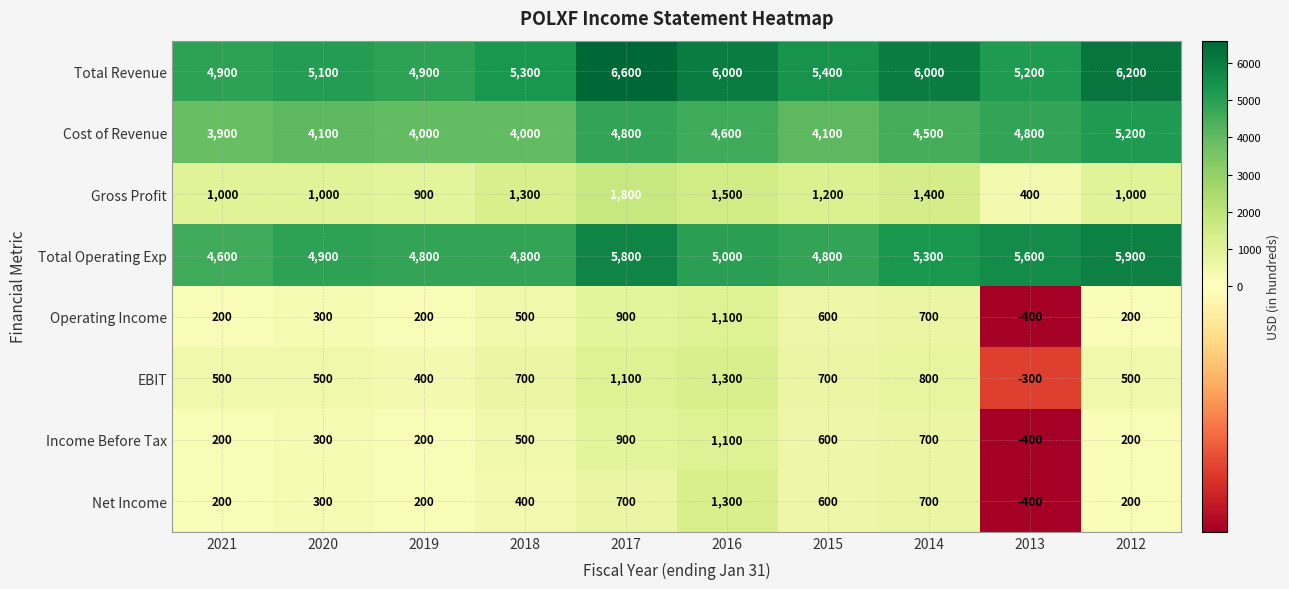

The Cost of Revenue series shows 4600 at 2016. True or false?

True